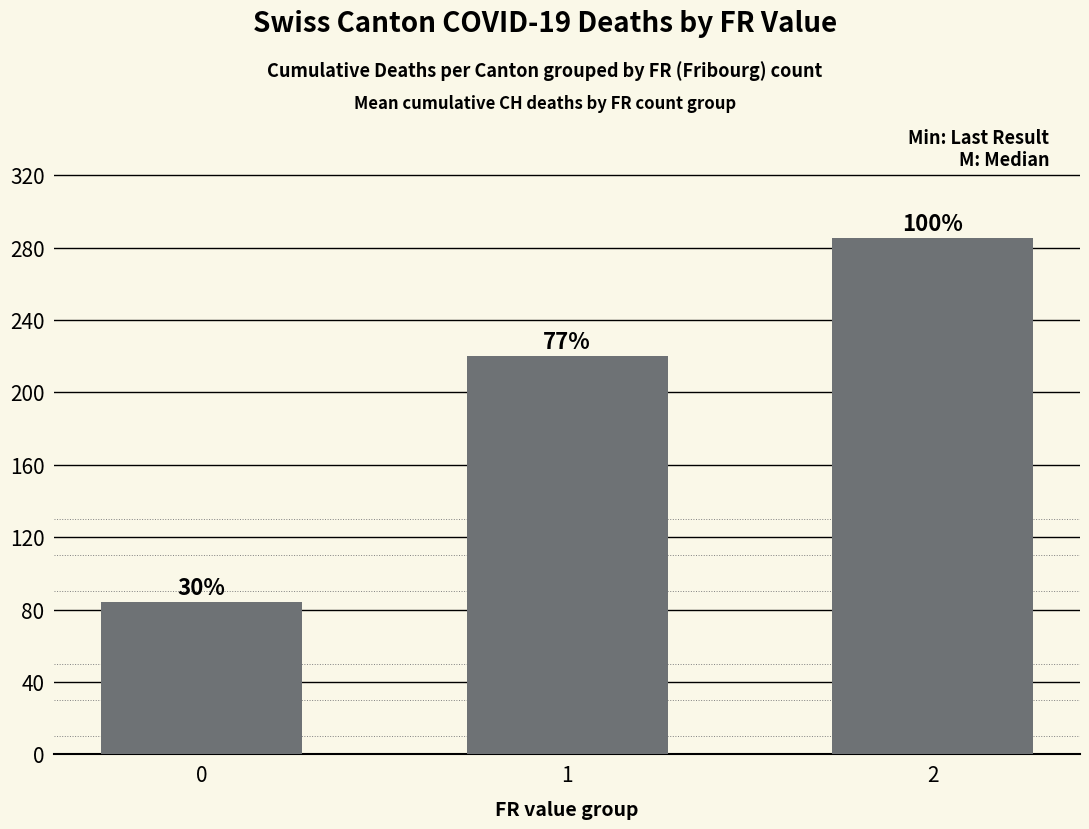

What is the change in value from 1 to 2?

+64.9